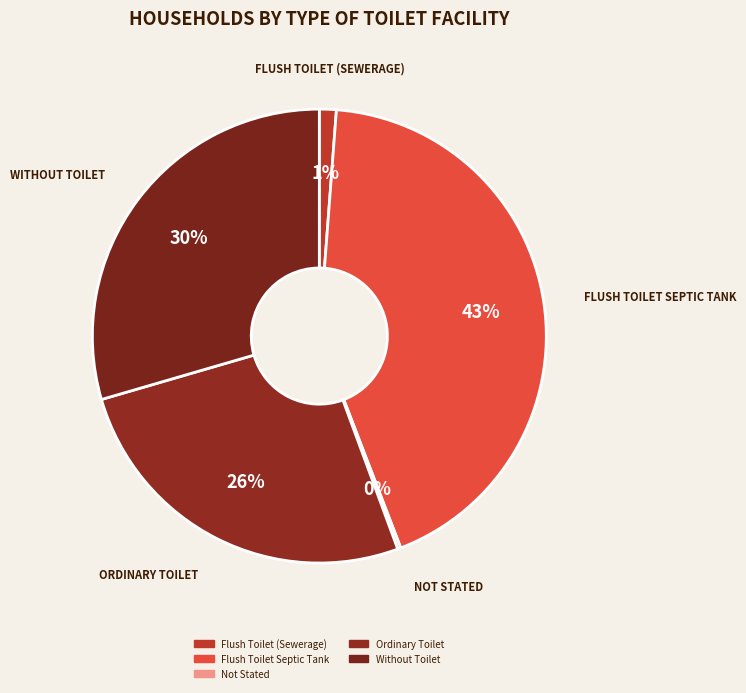

To the nearest percent, what is the average slice percentage?

20%